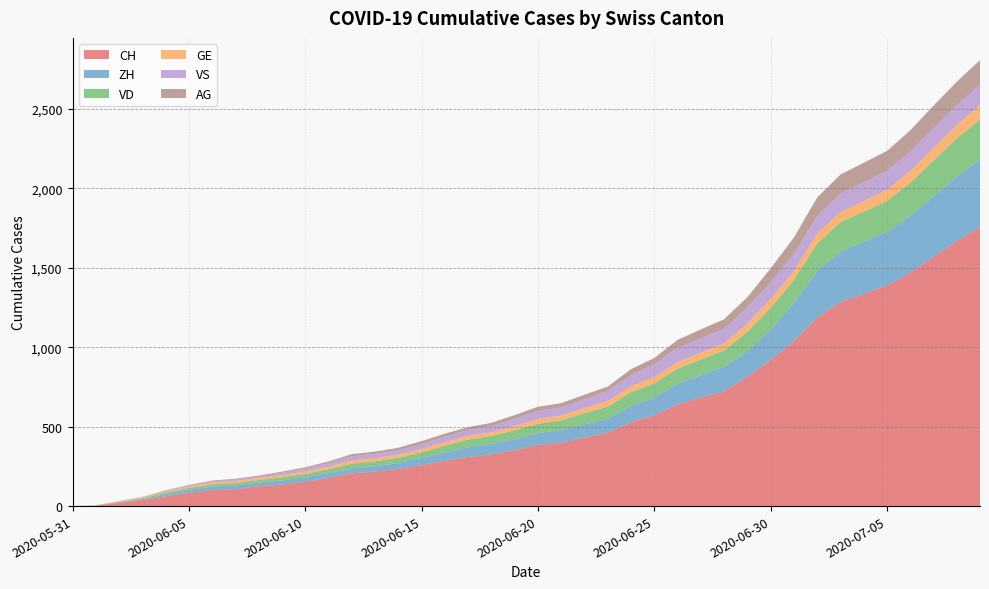

Reading right to left, list all the values displayed in this chart.

CH: 1758	1669	1568	1469	1388	1335	1285	1186	1037	919	814	722	683	640	572	528	462	431	399	385	353	325	309	285	258	234	218	206	178	154	136	125	107	100	84	62	38	20	3	0
ZH: 424	405	382	357	338	330	317	294	238	190	162	153	142	130	111	103	87	83	80	75	68	67	62	52	45	38	33	30	30	28	26	23	23	23	19	13	5	2	0	0
VD: 252	240	224	208	195	188	185	172	147	138	121	105	97	95	89	86	77	71	60	58	56	50	48	43	35	32	31	31	24	20	19	16	15	13	11	9	6	4	0	0
GE: 92	84	80	76	69	67	64	62	57	56	52	44	43	43	40	38	36	32	31	31	27	23	23	22	22	20	20	20	16	16	14	14	13	13	10	8	6	4	1	0
VS: 128	126	126	123	120	118	116	112	108	105	101	93	92	88	80	72	62	56	52	50	46	38	37	36	32	27	27	27	23	19	15	9	9	7	6	4	2	2	1	0
AG: 153	147	140	132	125	123	120	116	103	88	65	59	55	50	40	35	28	28	26	26	23	21	18	18	17	16	14	13	10	7	7	5	5	5	3	3	1	0	0	0